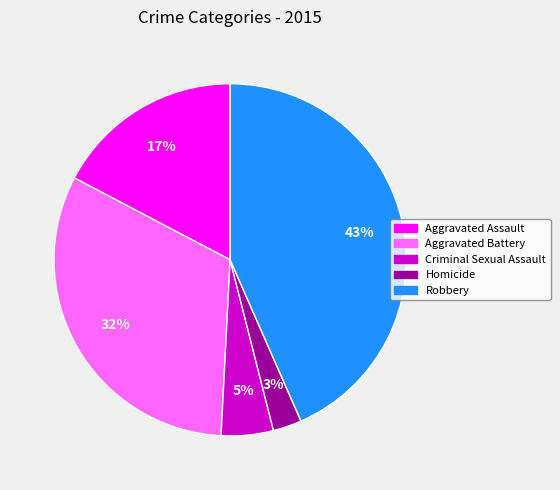

To the nearest percent, what is the average slice percentage?

20%